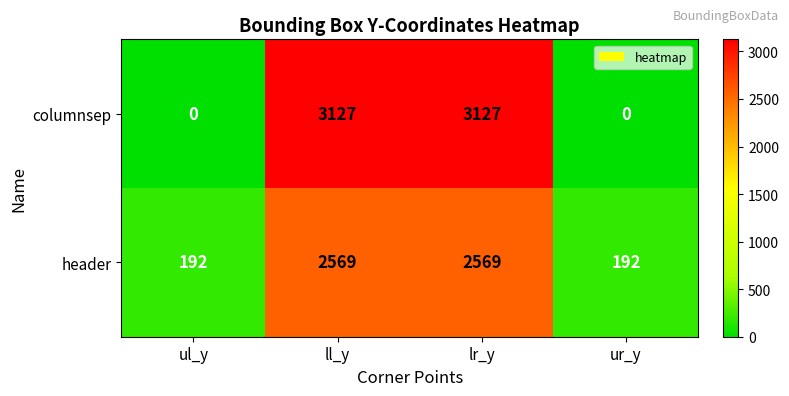

What is the difference between the maximum and minimum values in the header series?

2377